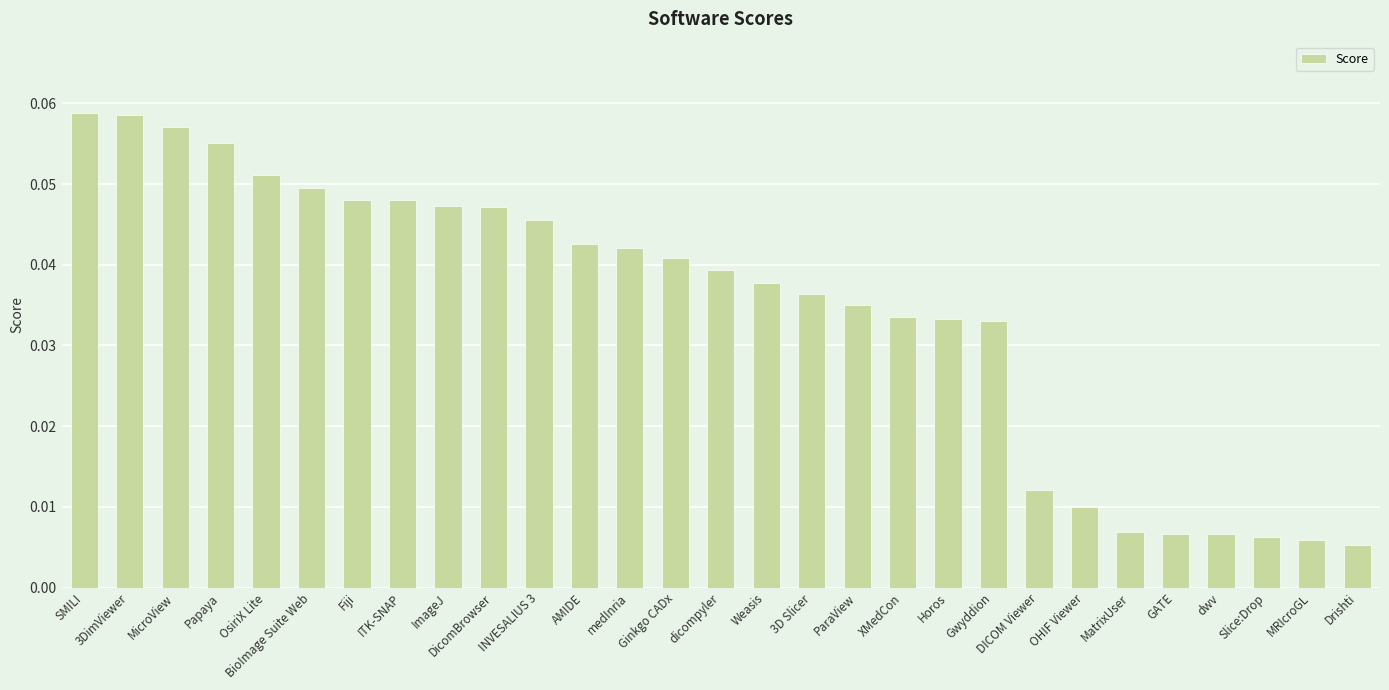

What position from the right is MicroView?

27